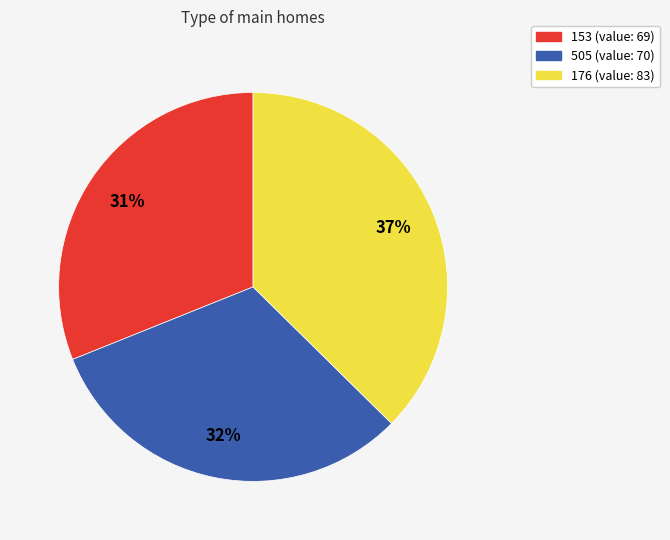

Is there a majority slice in this chart?

No